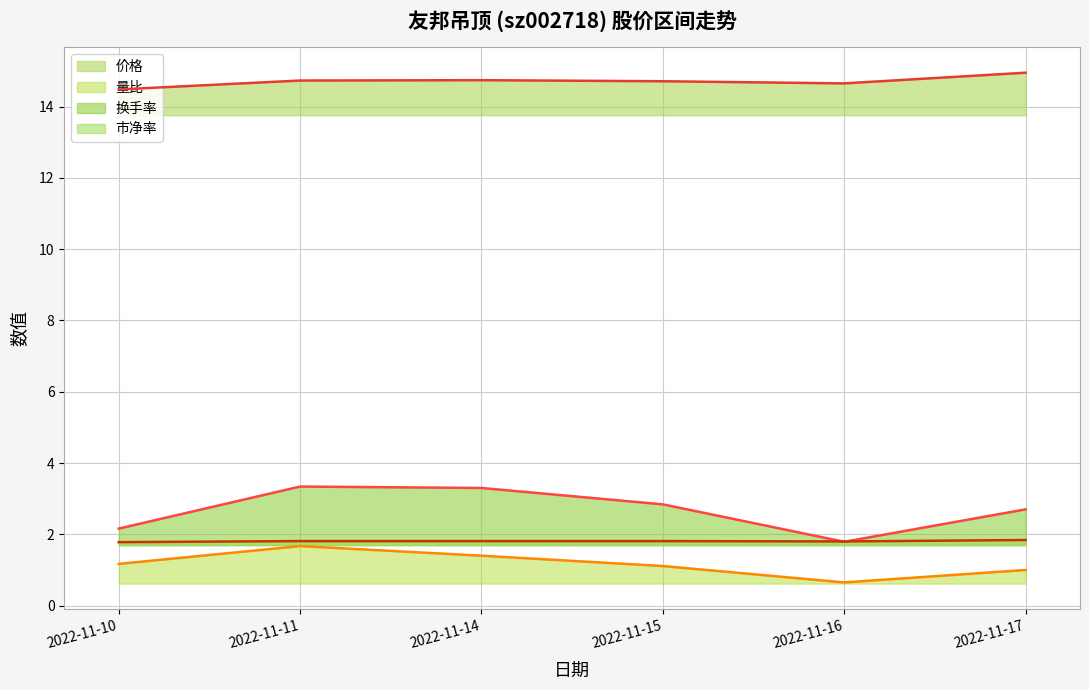

What is the value of the 价格 point at the 6th from the left?

14.9